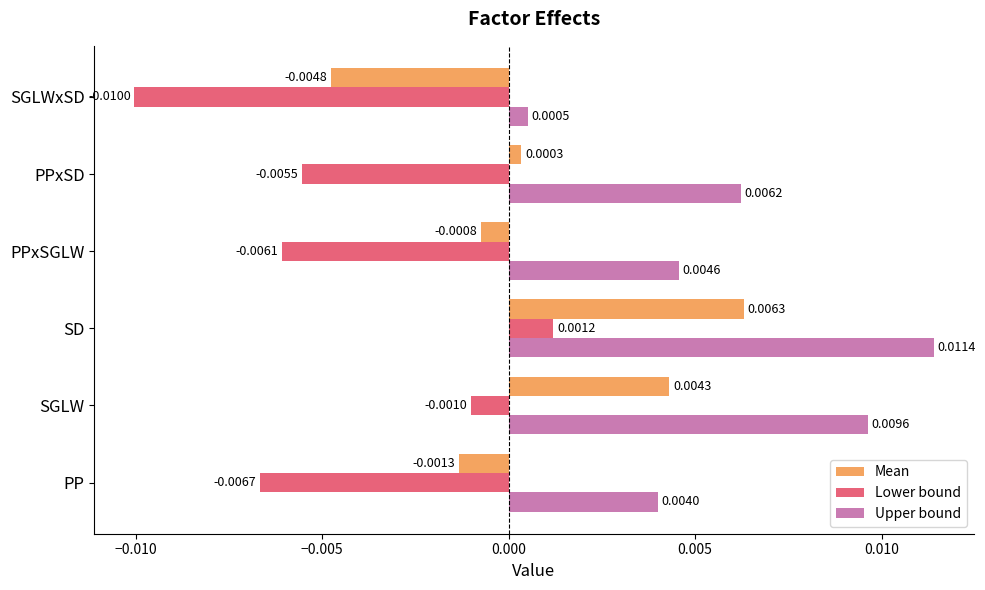

Rank the series by their average value, from lowest to highest.

Lower bound, Mean, Upper bound